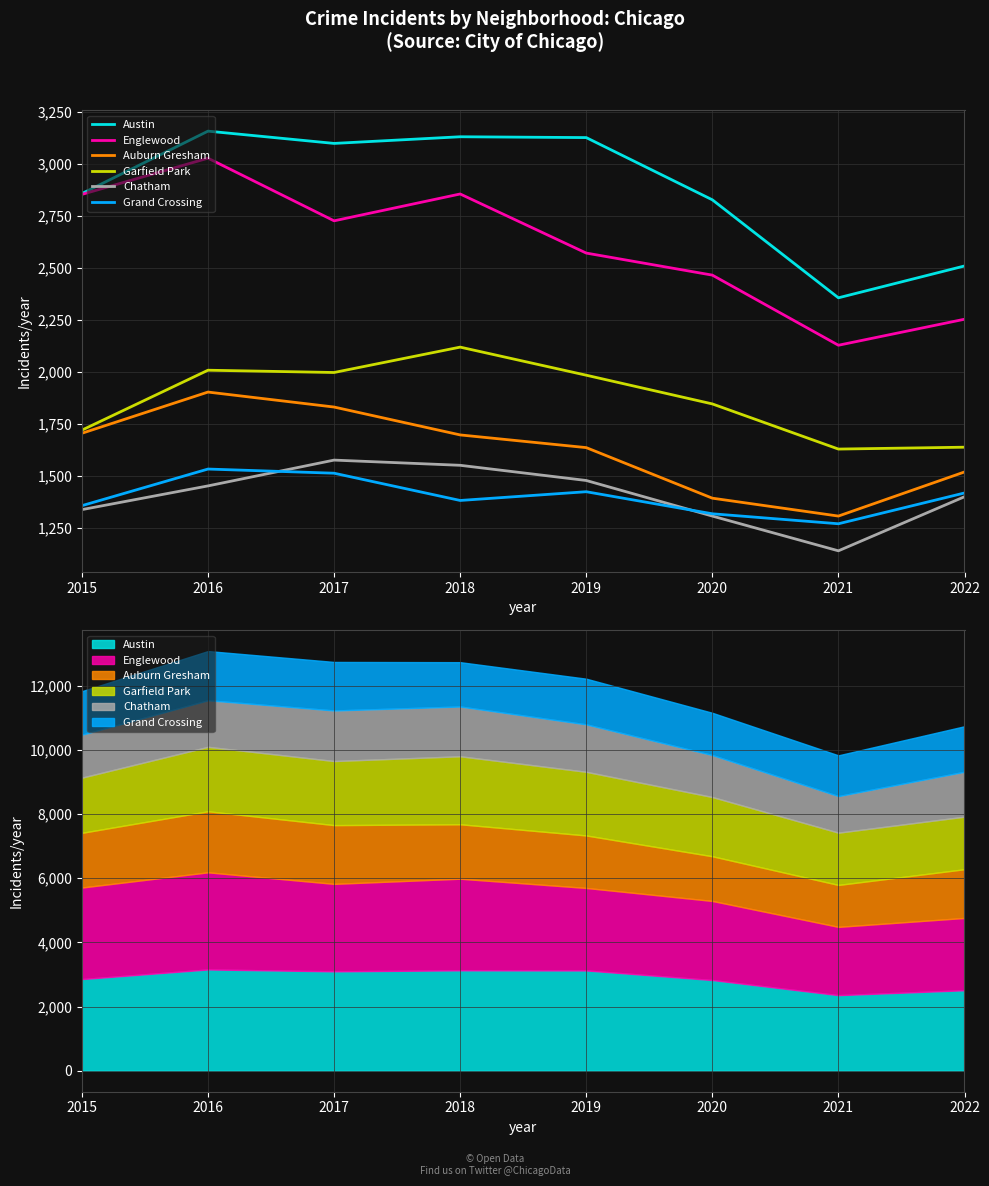

What is the average value of the Austin series?

2882